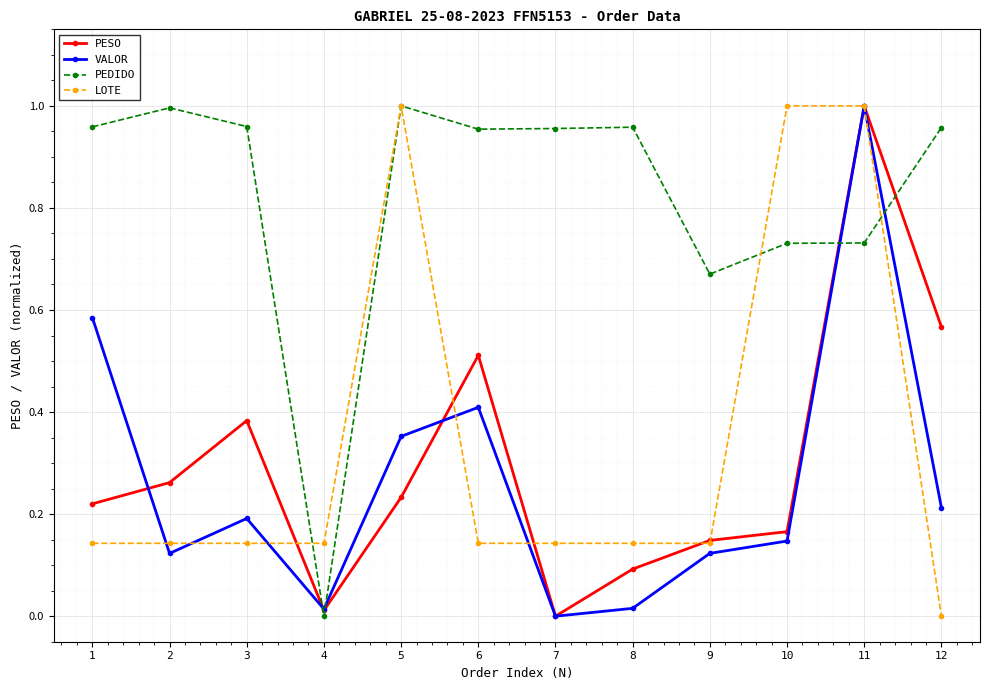

Is the value of LOTE at 12 greater than the value of VALOR at 2?

No